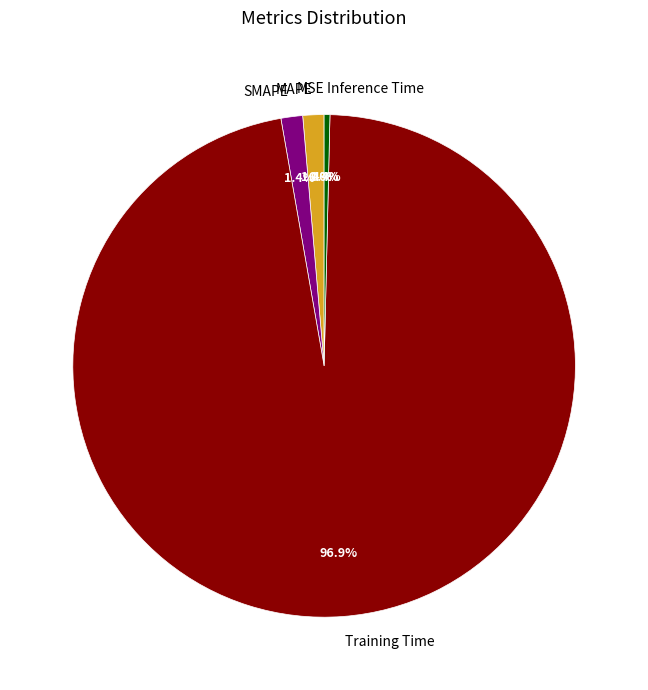

Is the sum of Inference Time and MAPE greater than half?

No